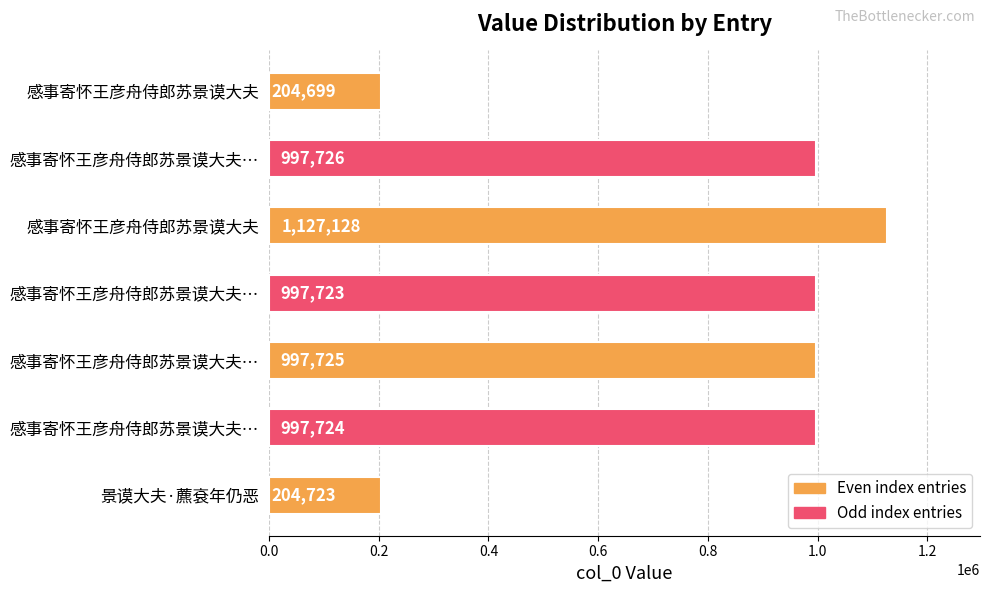

How many series are shown in this chart?

1